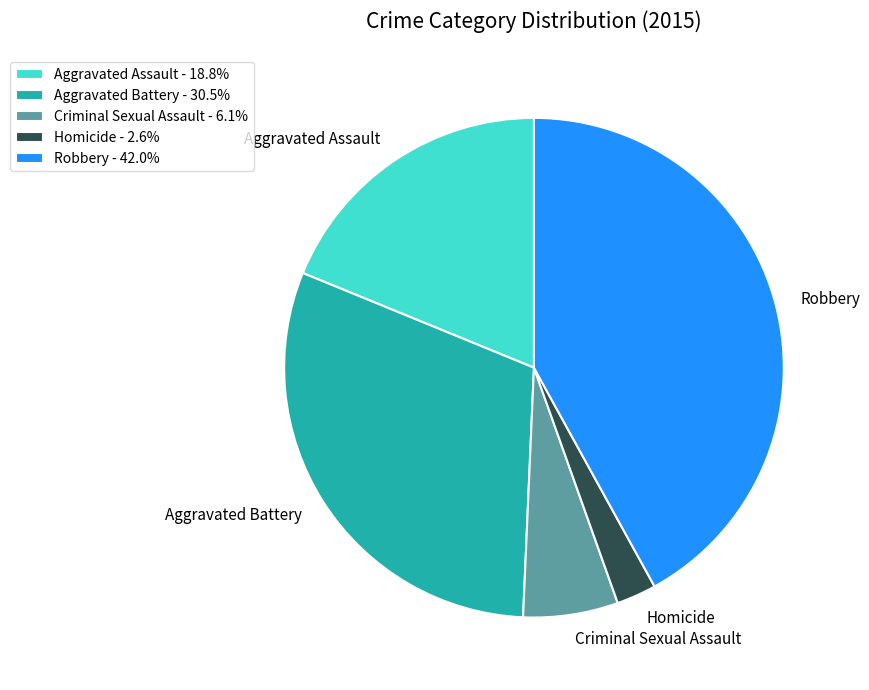

Do Robbery - 42.0% and Homicide - 2.6% together represent more than half of the pie?

No